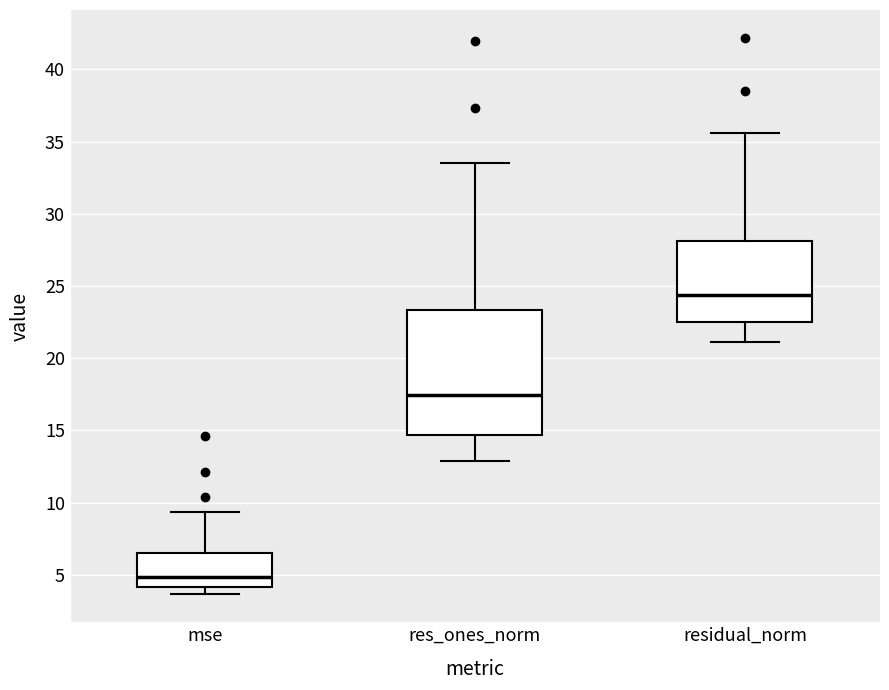

Reading left to right, read every box against the y-axis: the position of its median line, the range the box covers, and the ends of its whiskers. The values are not printed on the chart, so give them approximately, as read against the axis.

mse: median 5.0, box 4.0 to 6.5, whiskers 3.5 to 9.5
res_ones_norm: median 17.5, box 14.5 to 23.5, whiskers 13.0 to 33.5
residual_norm: median 24.5, box 22.5 to 28.0, whiskers 21.0 to 35.5